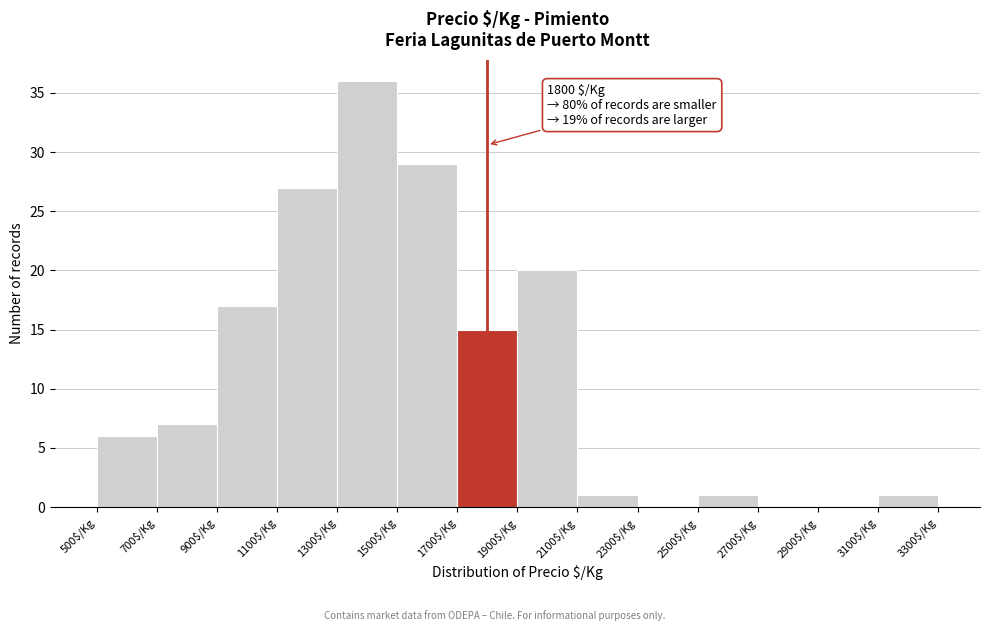

Which range on the x-axis has the tallest bar?

1300 to 1500